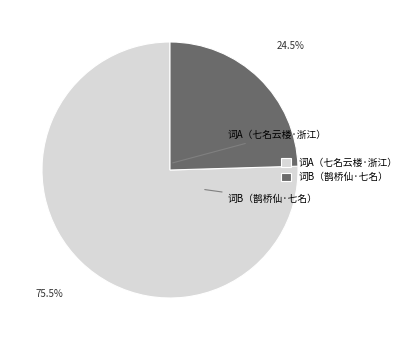

To the nearest percent, what is the difference between the largest and smallest slice percentages?

51%